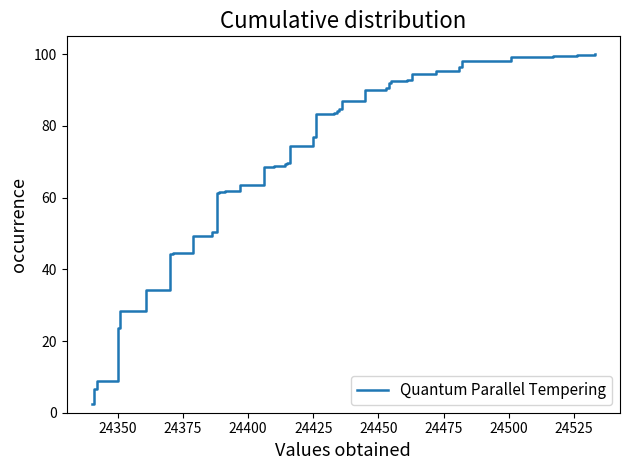

What is the difference between the maximum and minimum values?

97.6